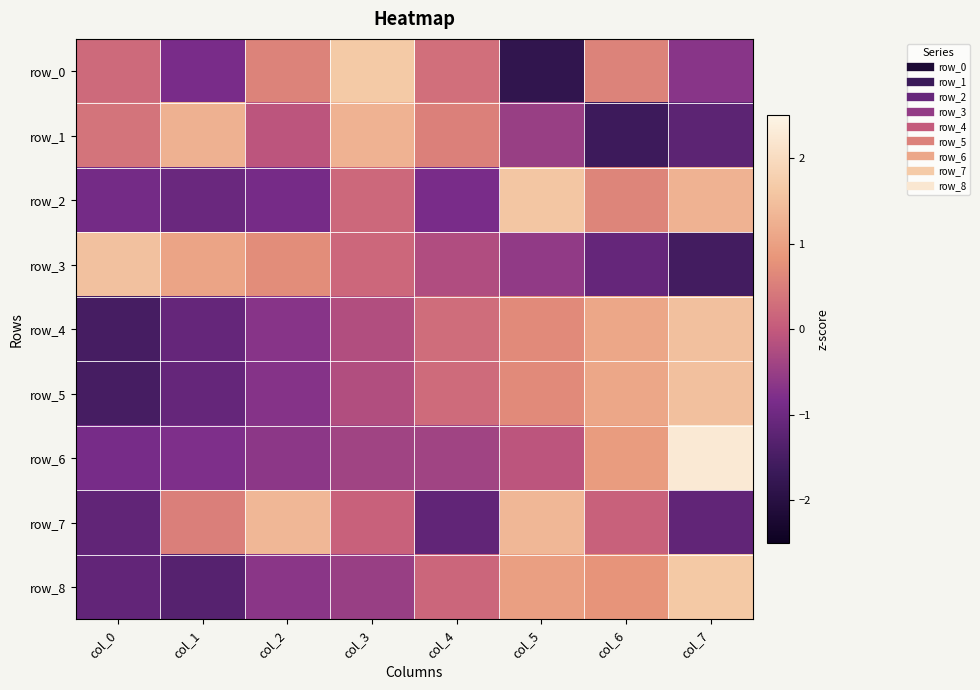

At which category is the sum across all series the highest?

col_7